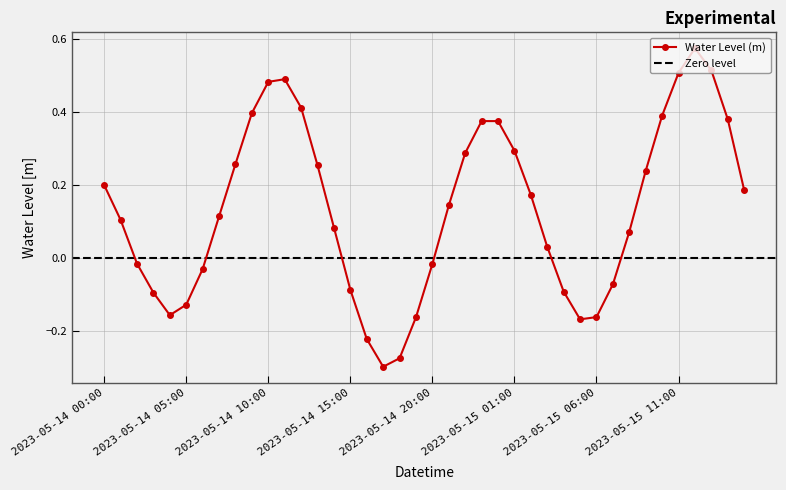

How many negative values are there?

15